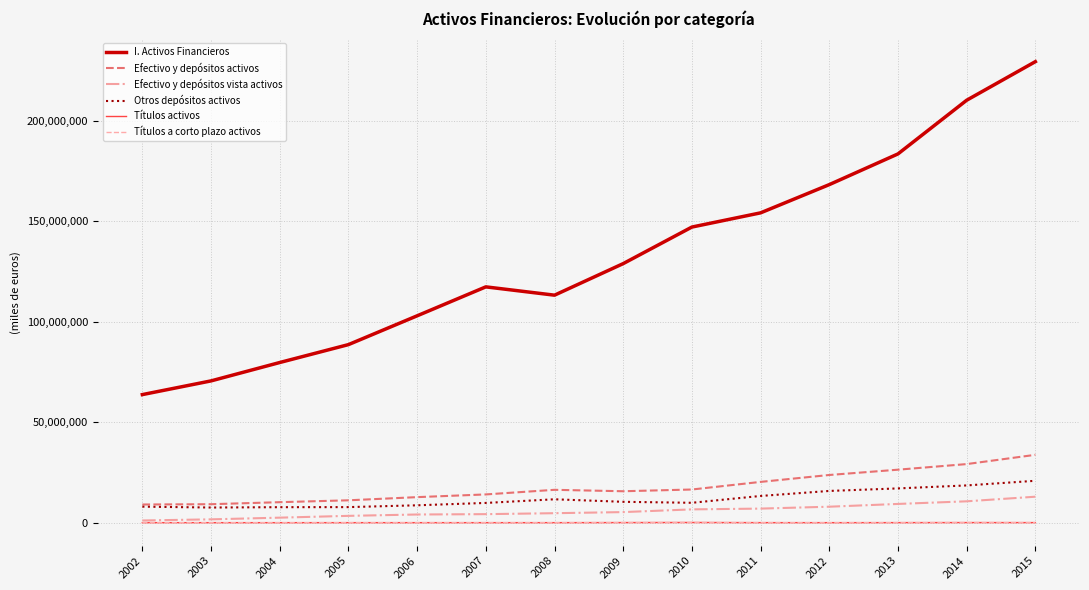

Between 2005 and 2008, which series saw the biggest shift?

I. Activos Financieros